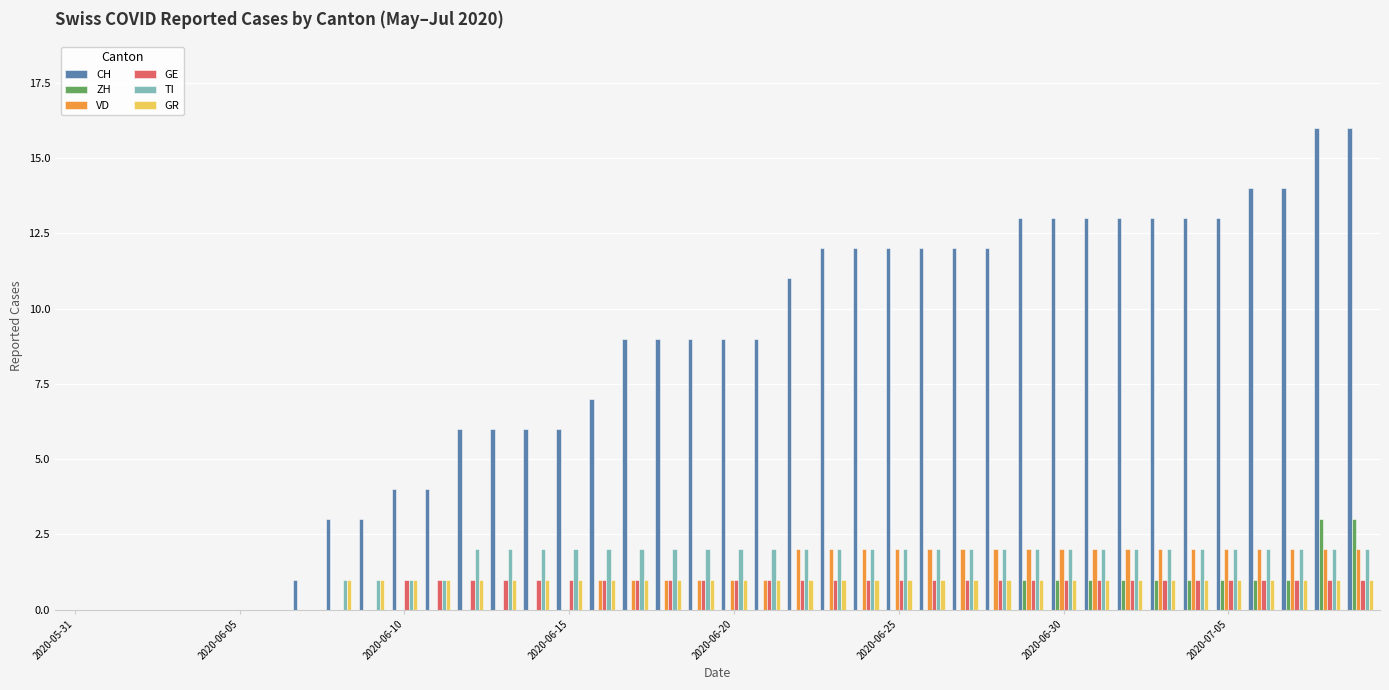

How many data points does each series have?

40